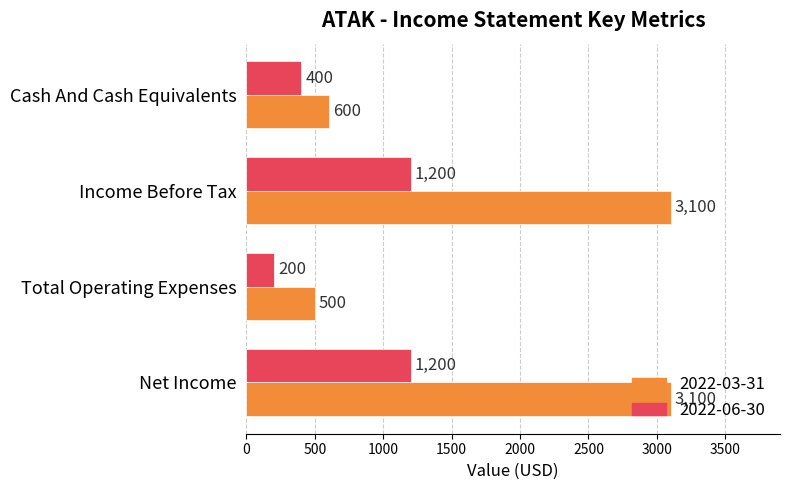

Rank the series at Net Income from lowest to highest value.

2022-06-30, 2022-03-31